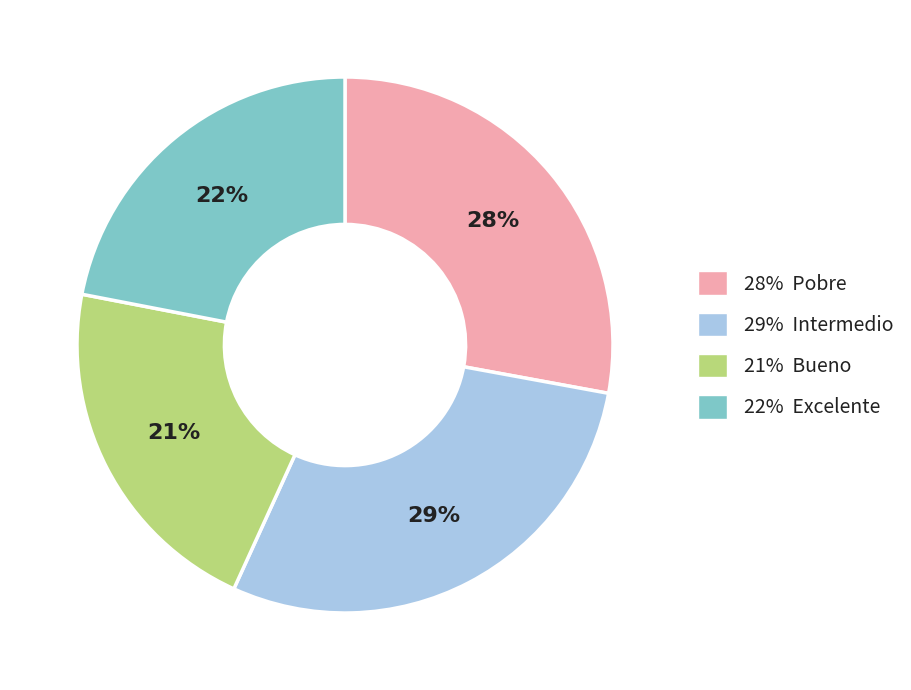

Which category has the biggest portion of the pie?

29% Intermedio